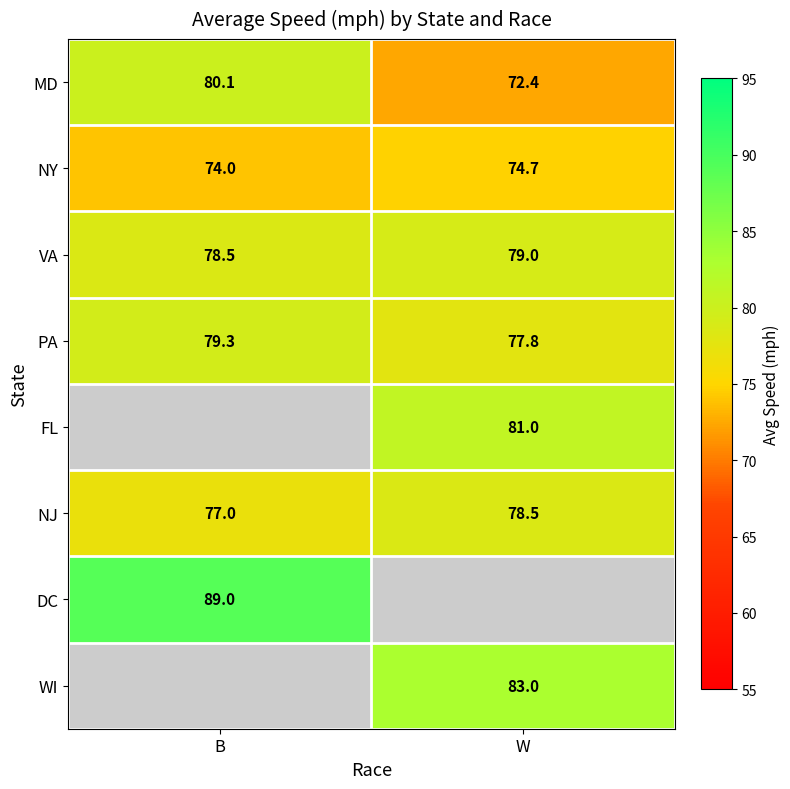

Between W and B, which is larger?

B